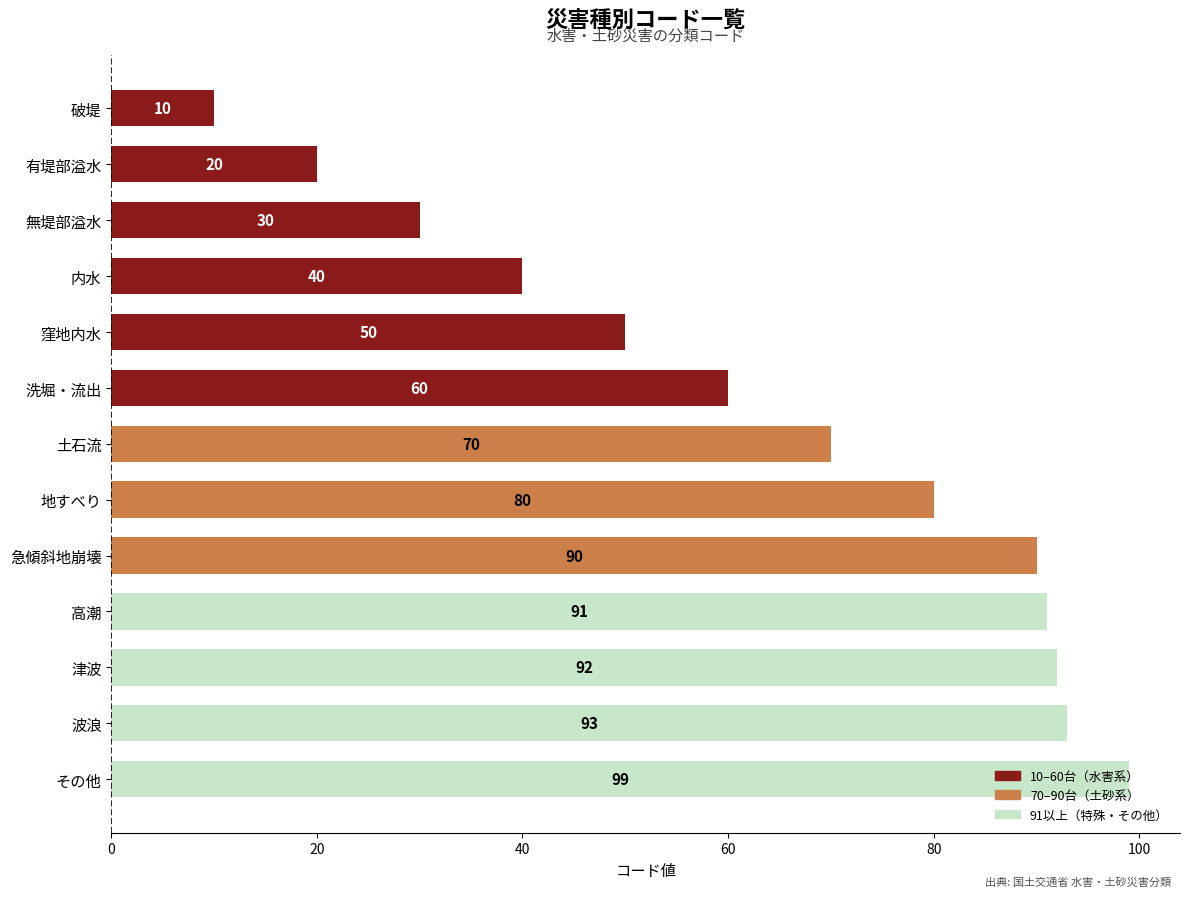

List the labels in order of value, largest first.

その他, 波浪, 津波, 高潮, 急傾斜地崩壊, 地すべり, 土石流, 洗堀・流出, 窪地内水, 内水, 無堤部溢水, 有堤部溢水, 破堤